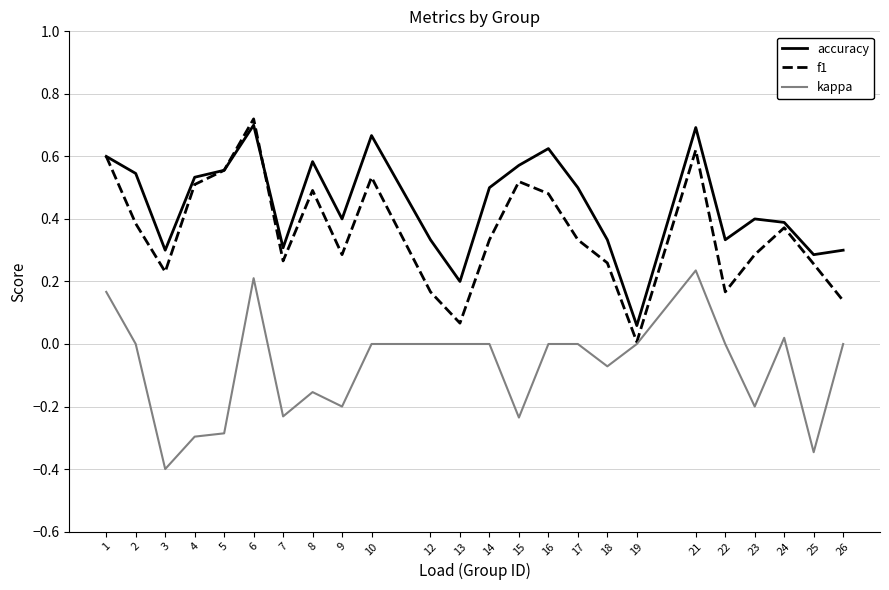

What are all the series names shown in the legend?

accuracy, f1, kappa